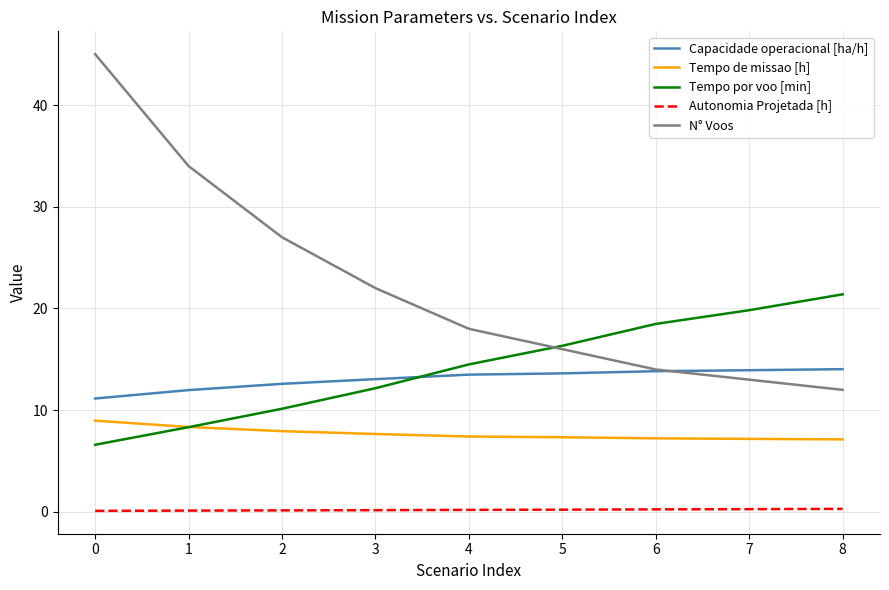

Is the value of Autonomia Projetada [h] at 1 greater than the value of Tempo de missao [h] at 7?

No